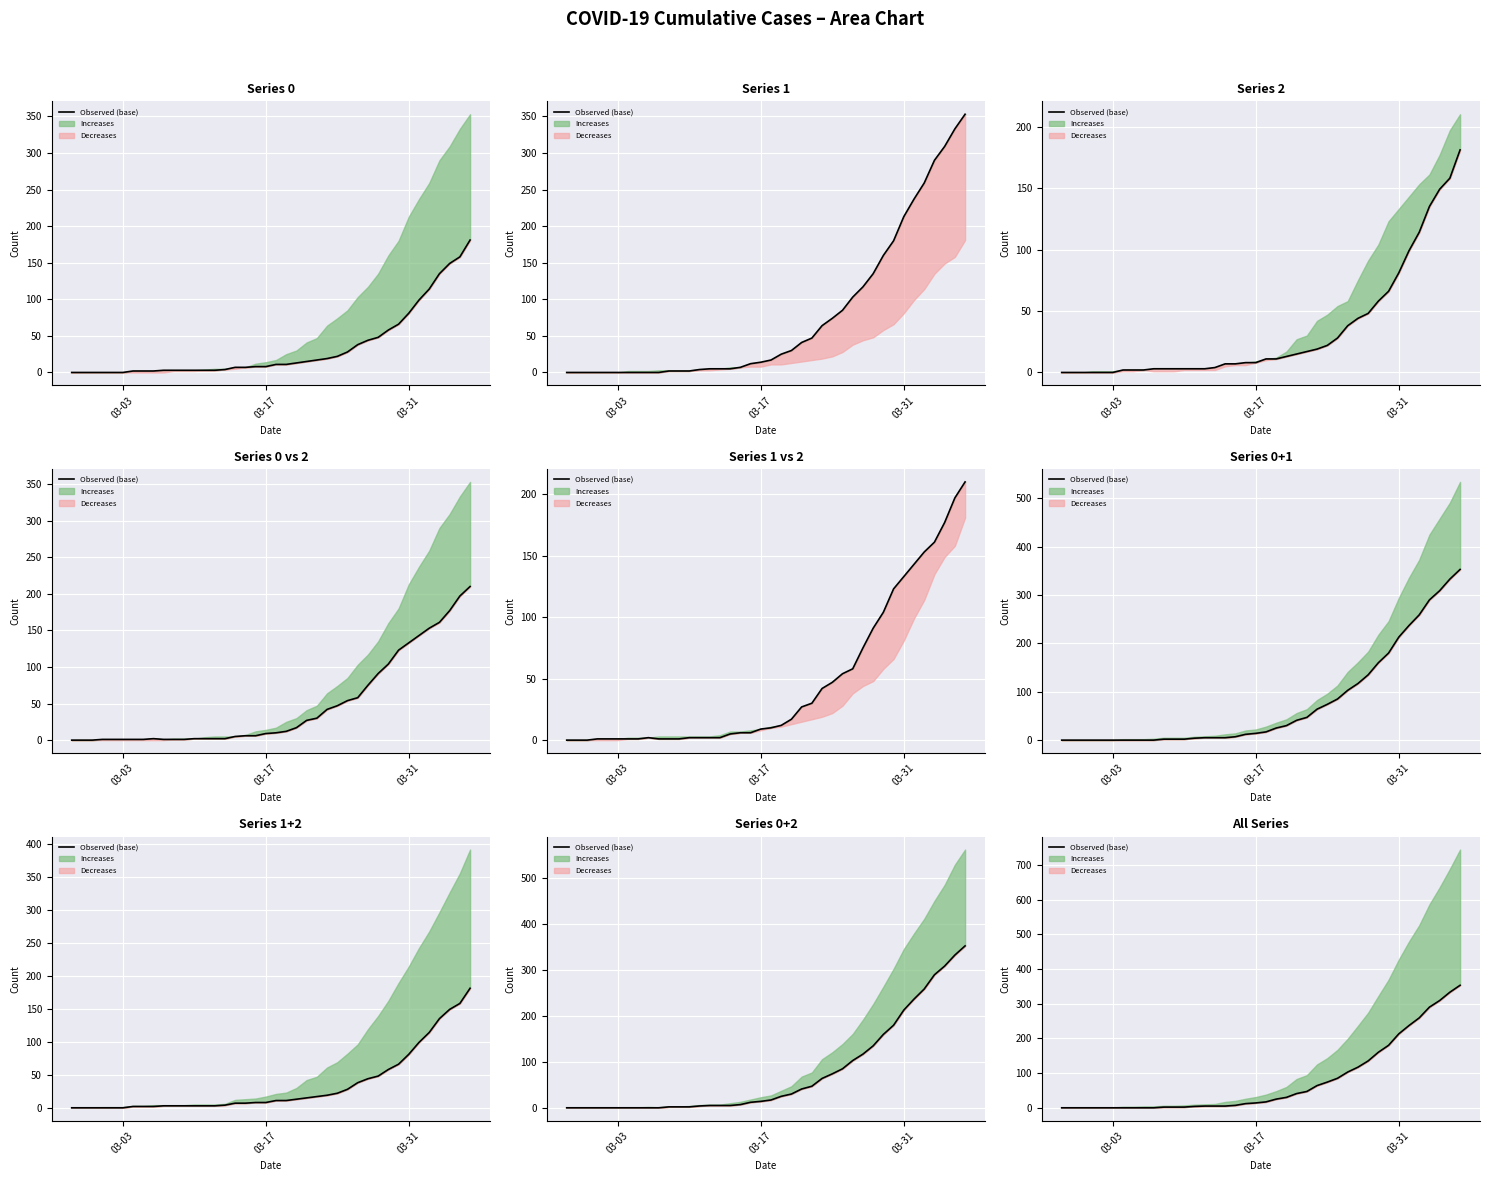

Reading left to right, list all the values displayed in this chart.

0	0	0	0	0	0	0	0	0	0	2	2	2	4	5	5	5	7	12	14	17	25	30	41	47	64	74	85	103	117	135	160	180	213	237	259	290	309	333	353